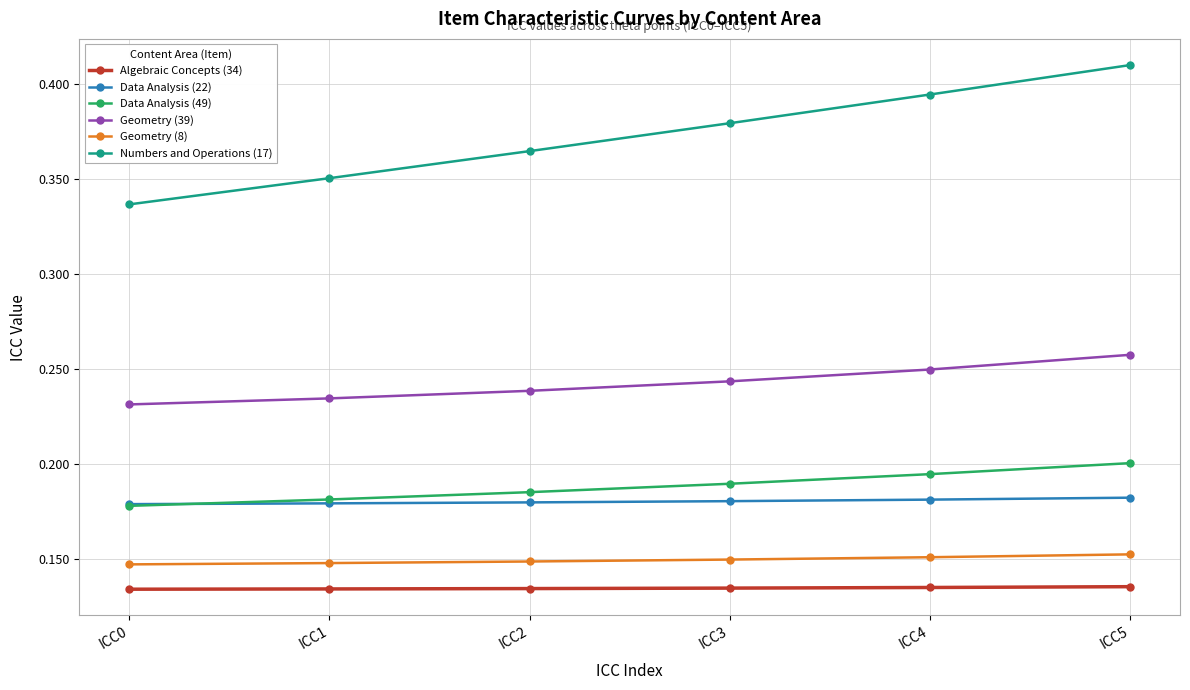

At which category does the chart reach its peak across all series?

ICC5